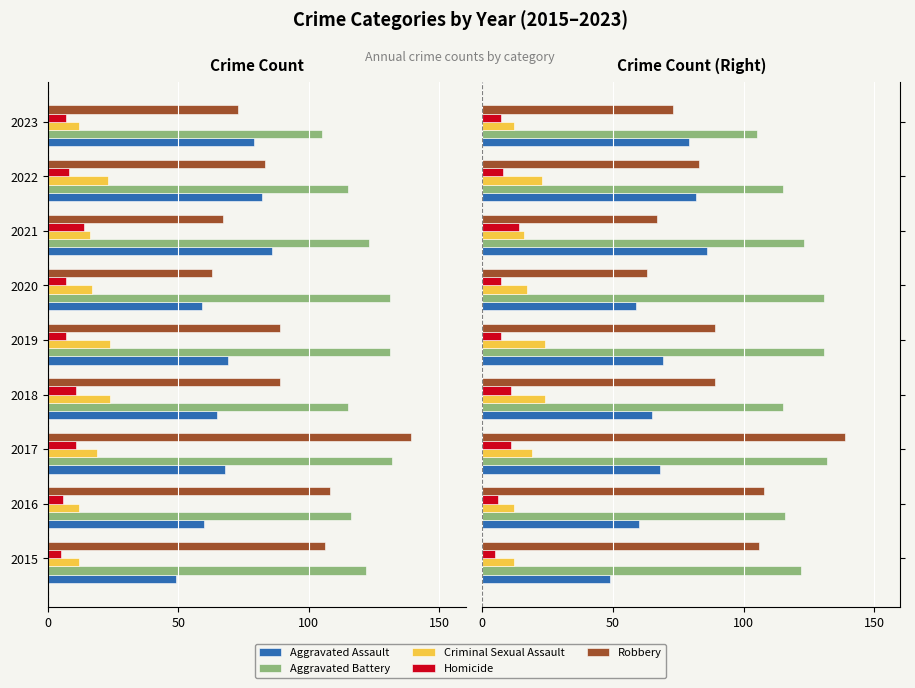

List the series in order of their peak value, highest first.

Robbery, Aggravated Battery, Aggravated Assault, Criminal Sexual Assault, Homicide